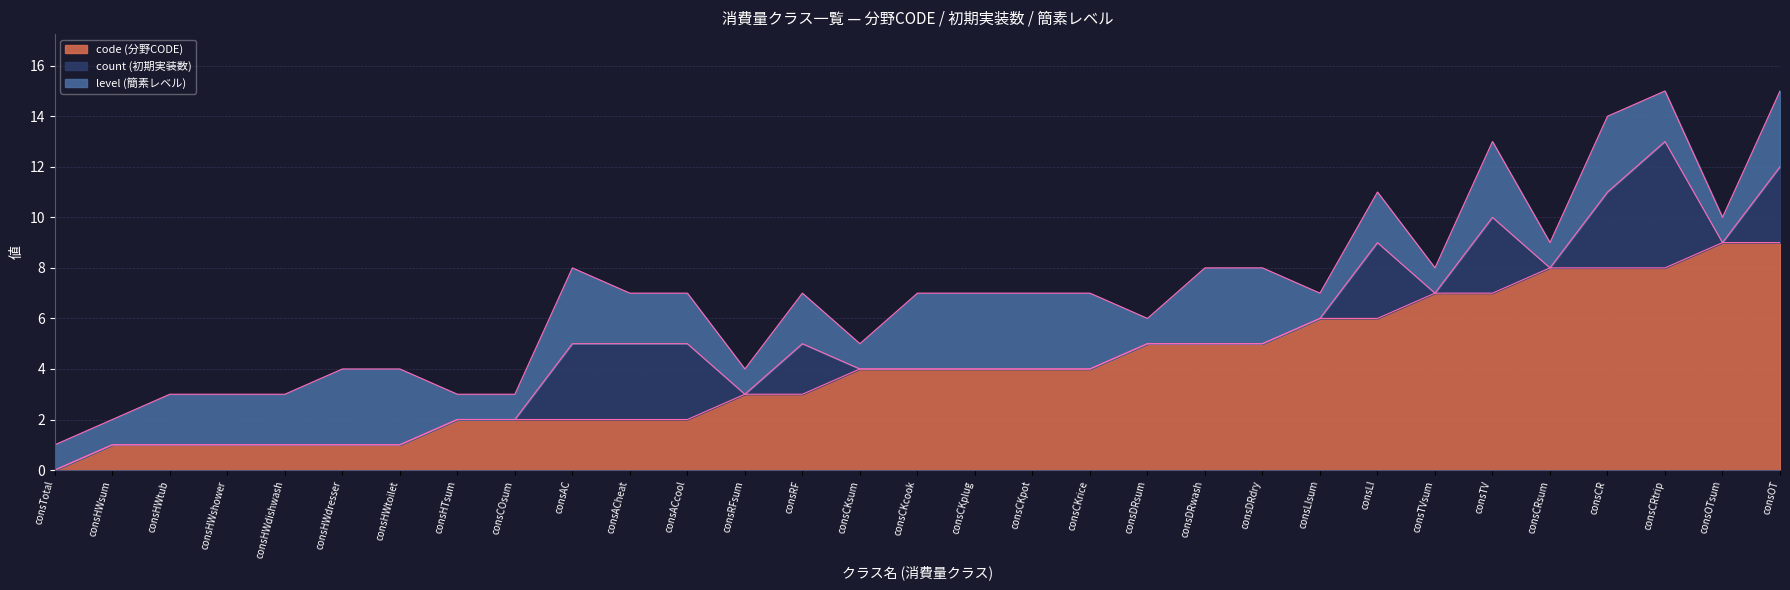

Which series changed the most between consACcool and consCKplug?

count (初期実装数)